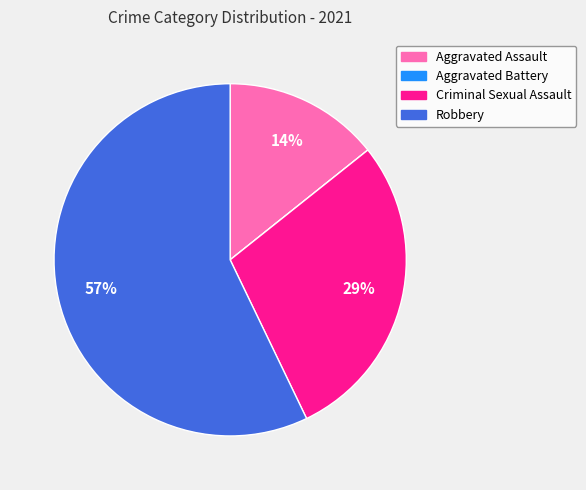

Is it true that Aggravated Assault is 4% of the pie?

False